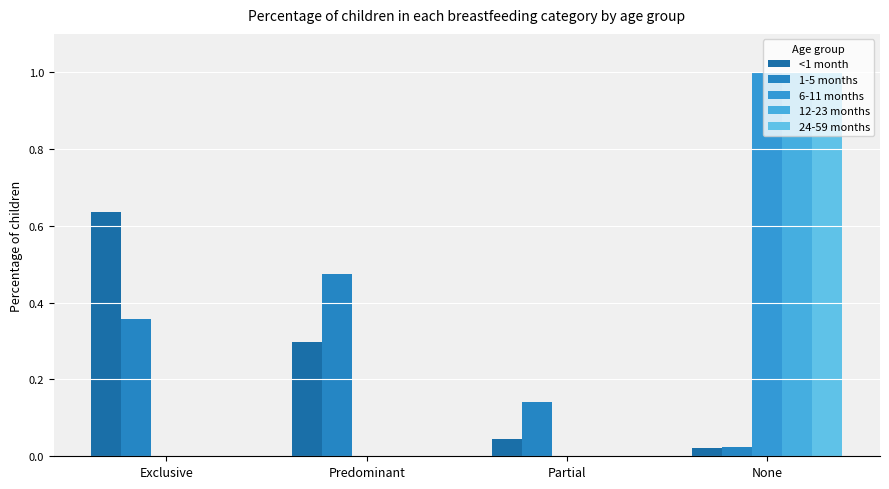

How many distinct data groups are displayed?

5